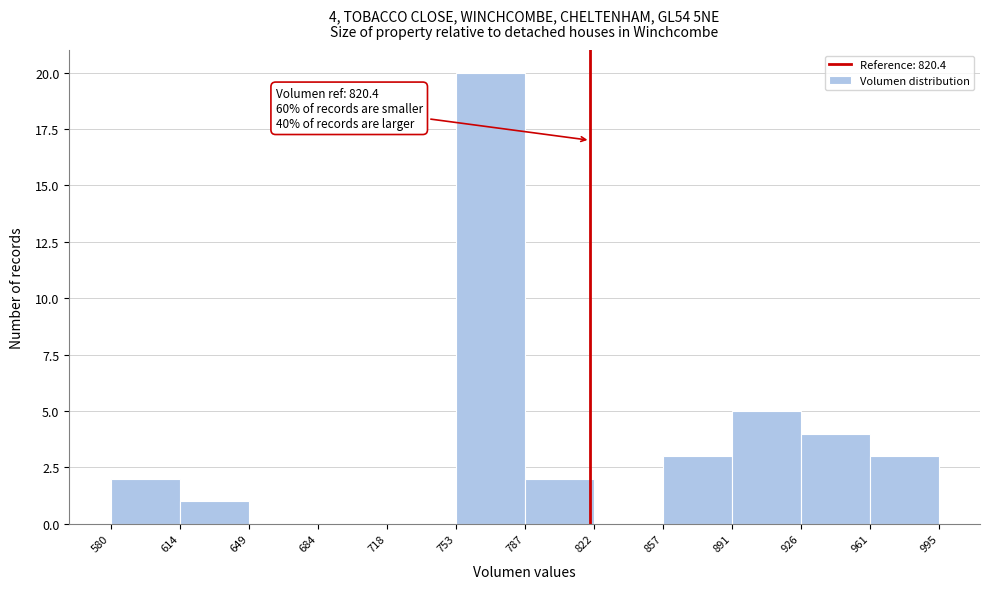

Over which range of the x-axis is the bar tallest?

753 to 787